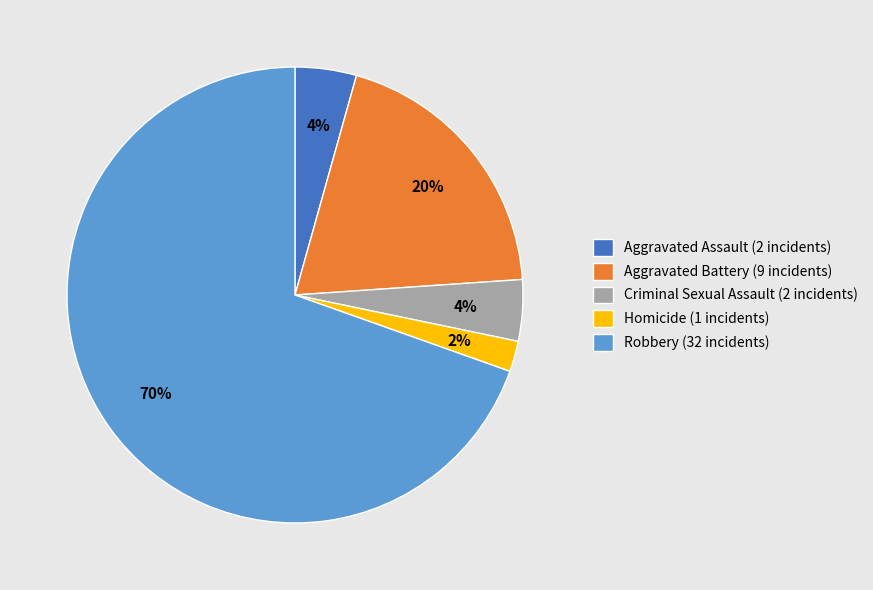

The Criminal Sexual Assault slice represents 4% of the pie. True or false?

True